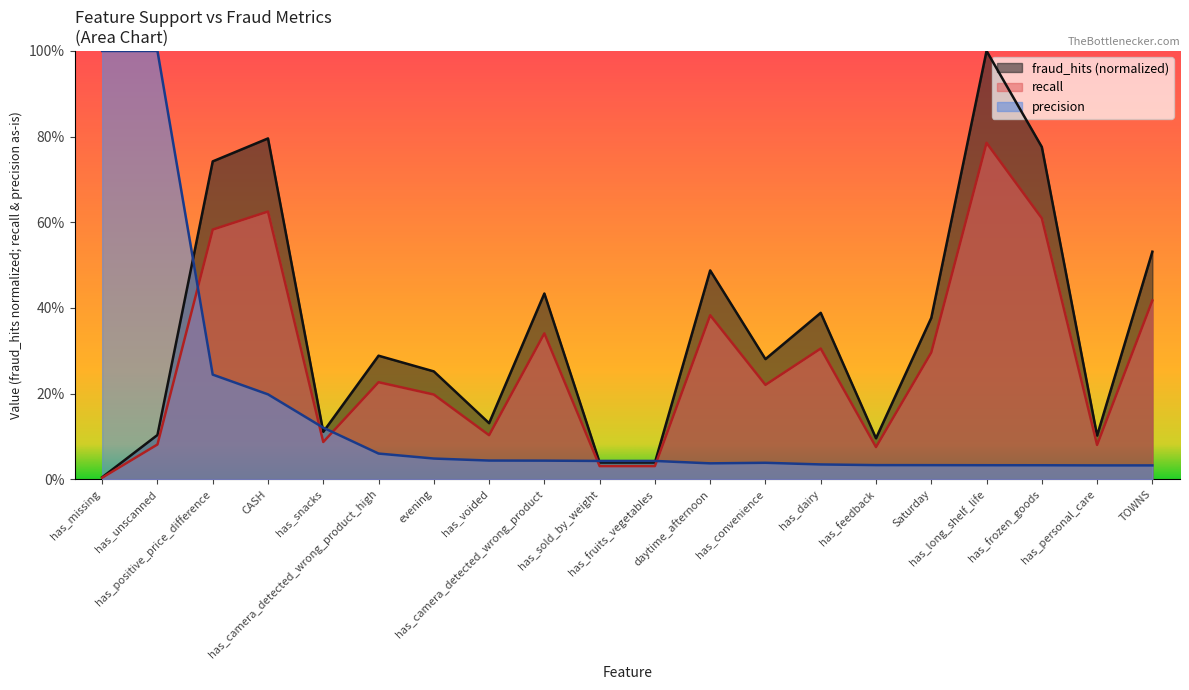

How many categories are shown in the chart?

20